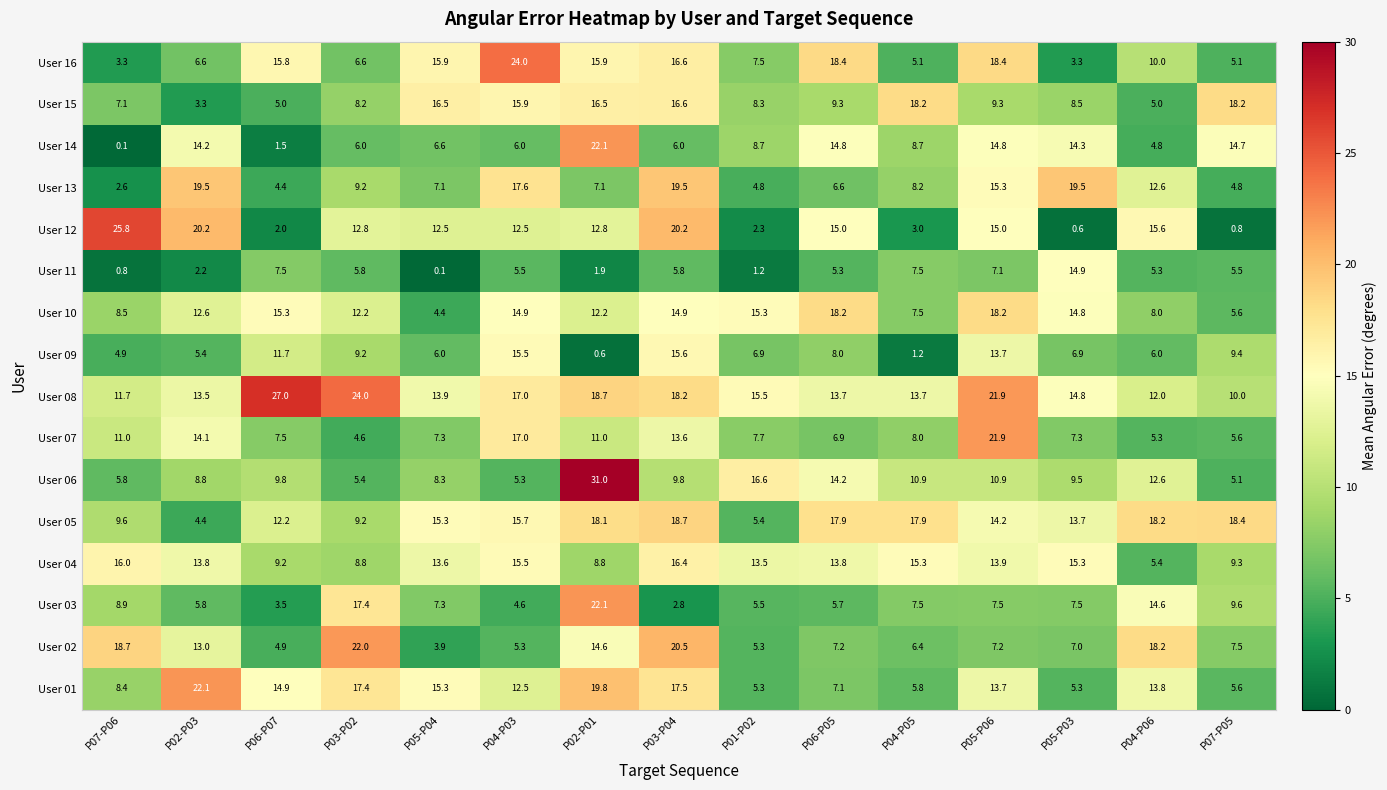

Which series has the largest total across all categories?

User 08